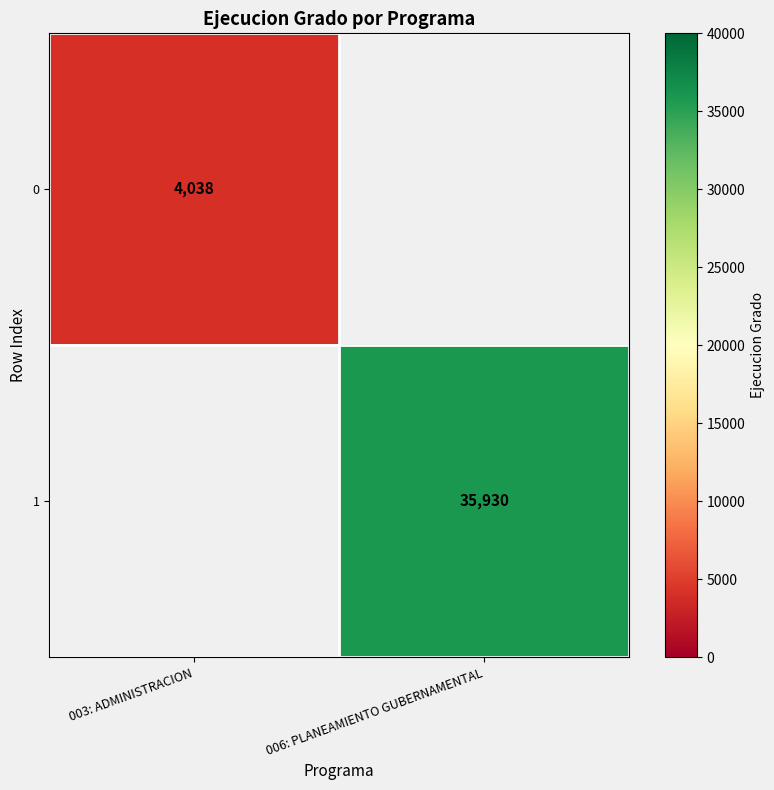

True or false: 1 has a value of 14053 at 006: PLANEAMIENTO GUBERNAMENTAL.

False